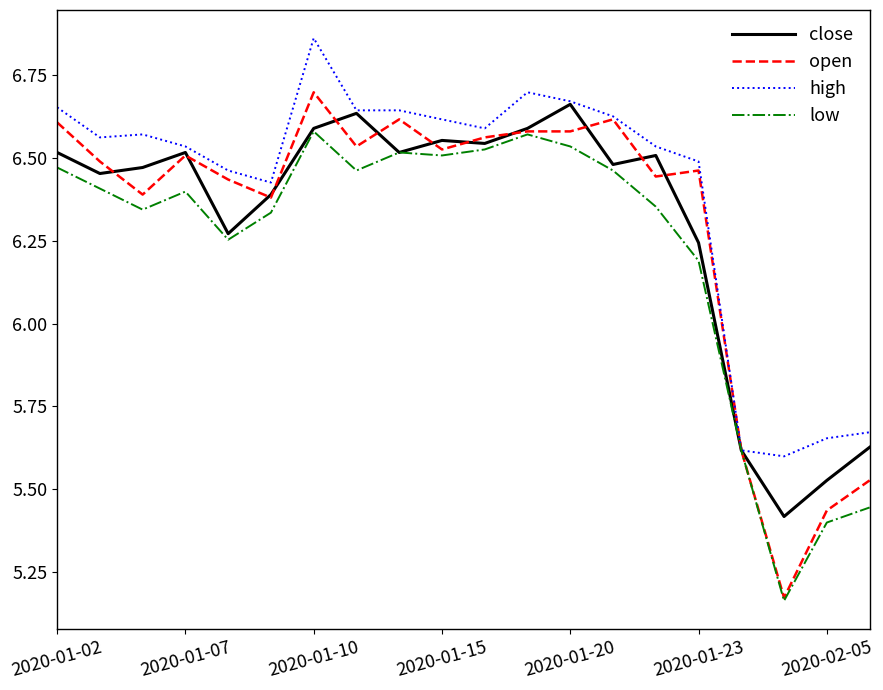

Which series has the widest spread of values?

open